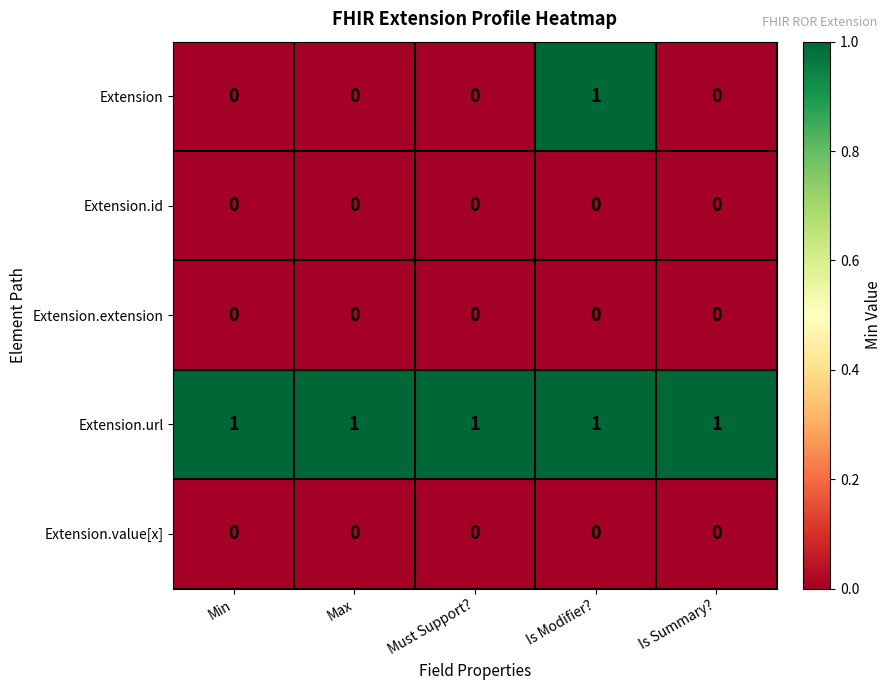

Between Must Support? and Is Modifier?, which series saw the biggest shift?

Extension